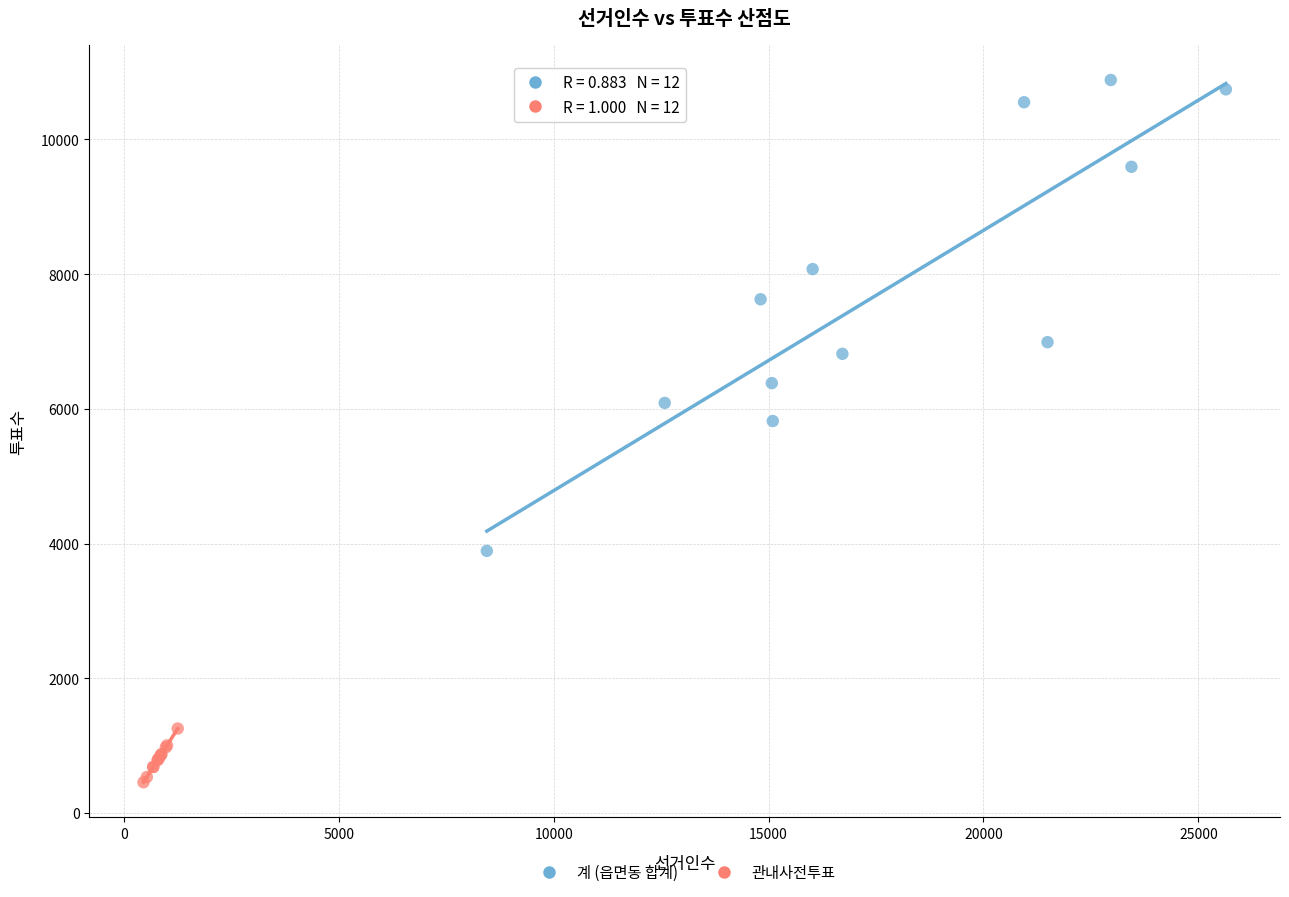

Which series has the widest spread of Y values?

계 (읍면동 합계)